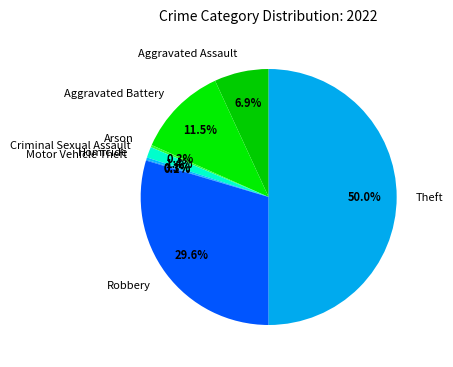

To the nearest percent, what is the average slice percentage?

12%